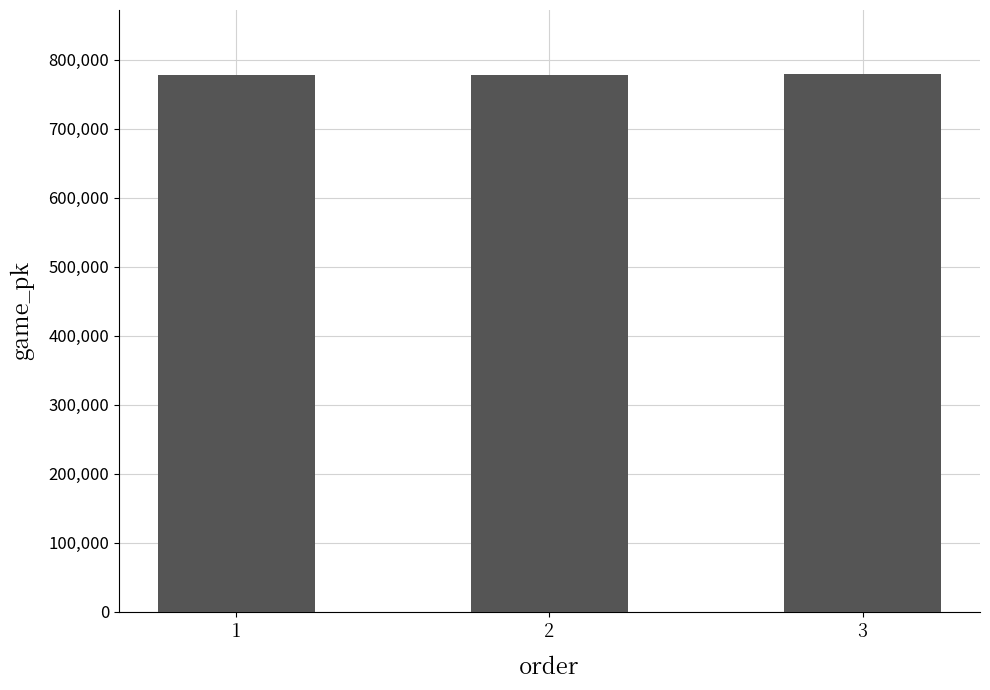

Approximately how many times larger is the value at 2 compared to 1?

1.0